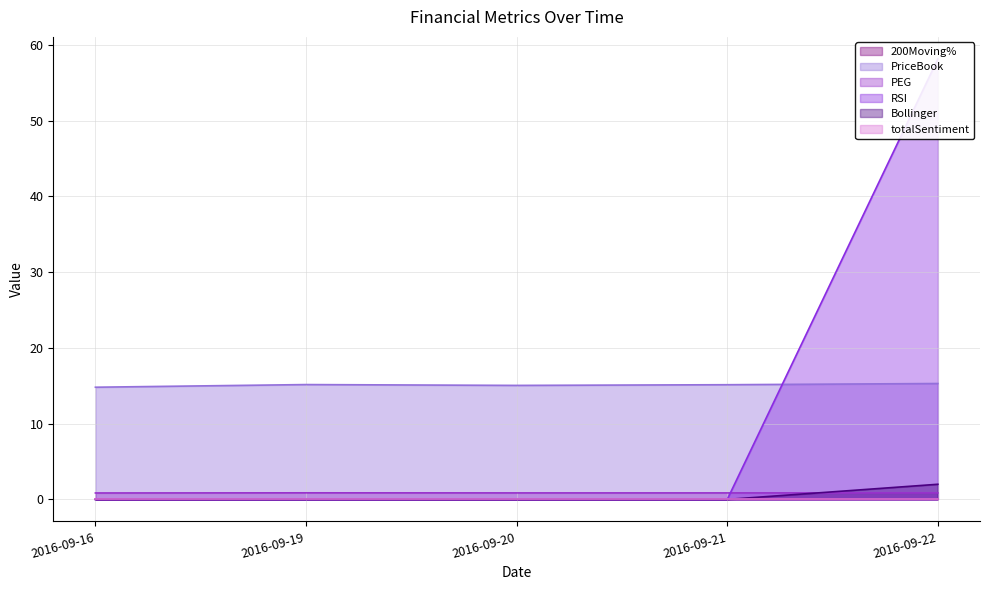

True or false: 200Moving% and PEG cross at least once.

False